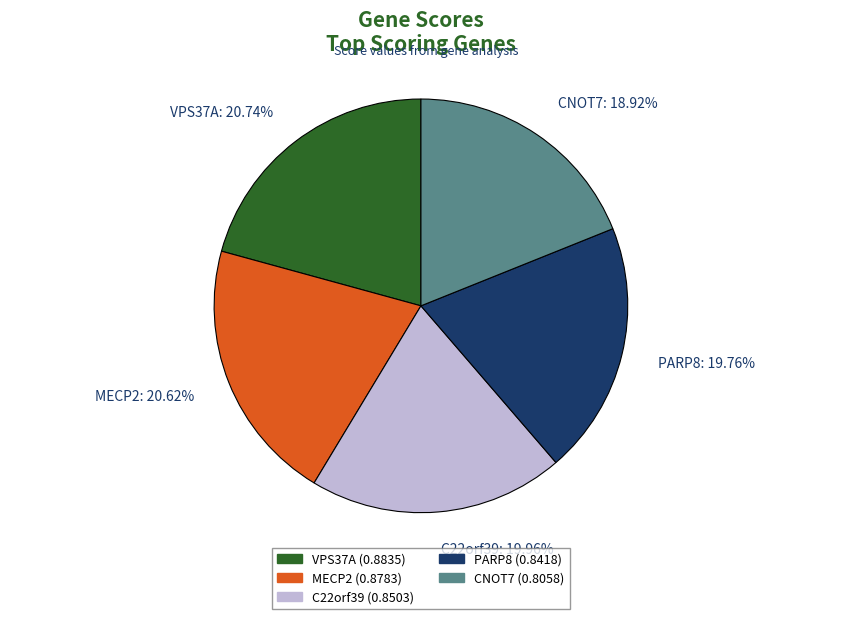

To the nearest percent, what portion does CNOT7 represent?

19%